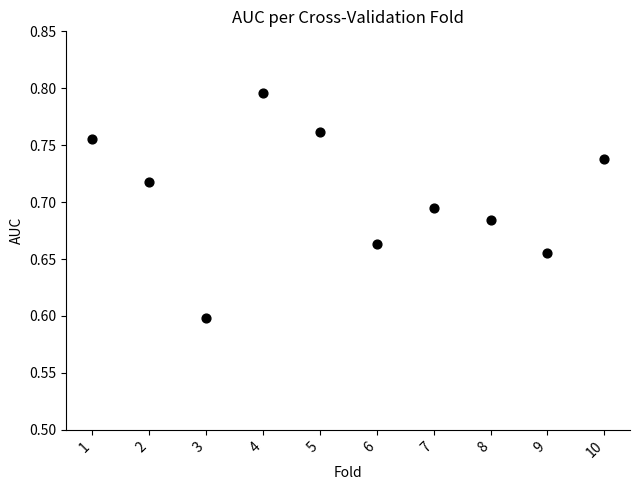

What Y value in the scatter plot is closest to 0?

0.6